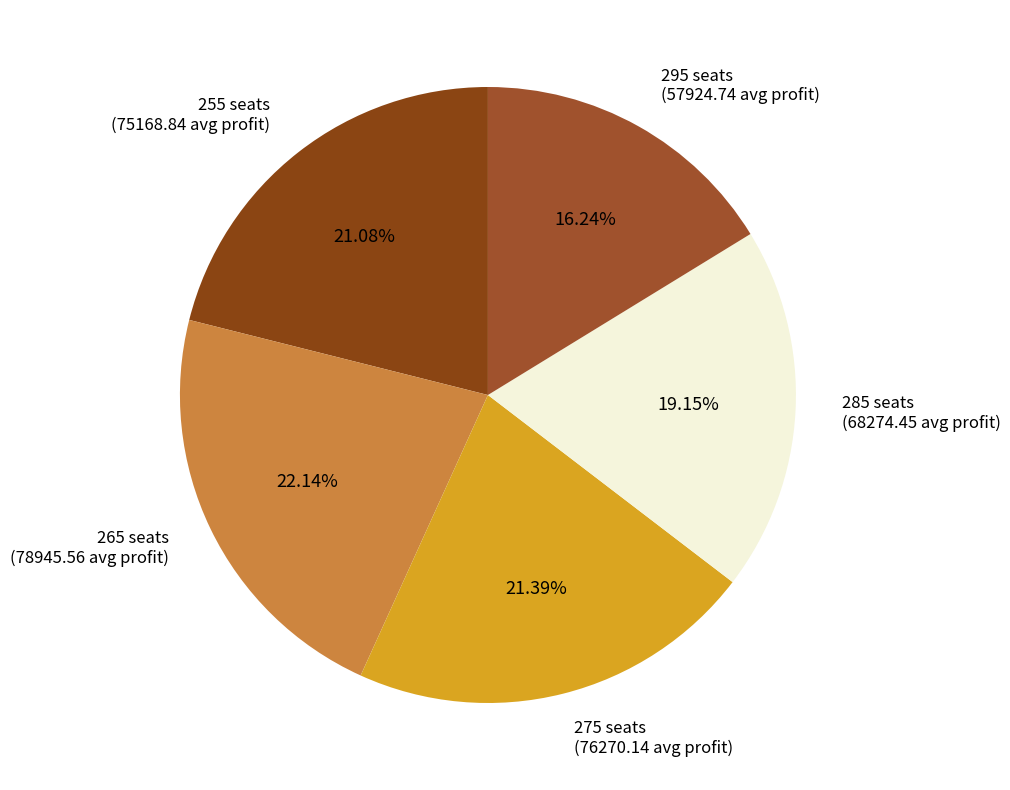

Between 265 seats and 285 seats, which is larger?

265 seats